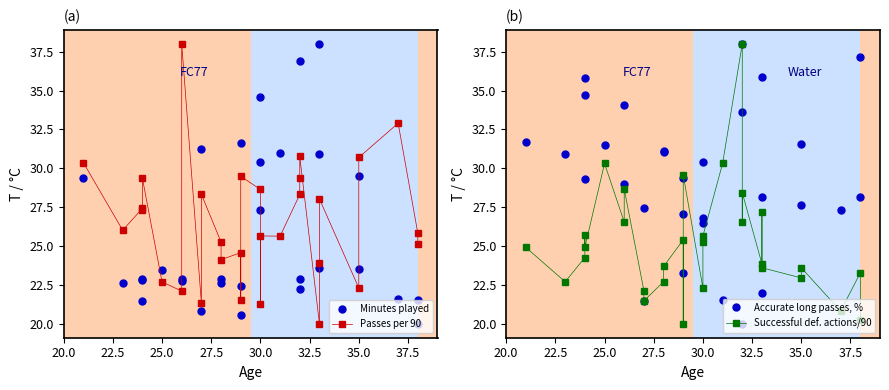

Which series has the largest total across all categories?

Accurate long passes, %